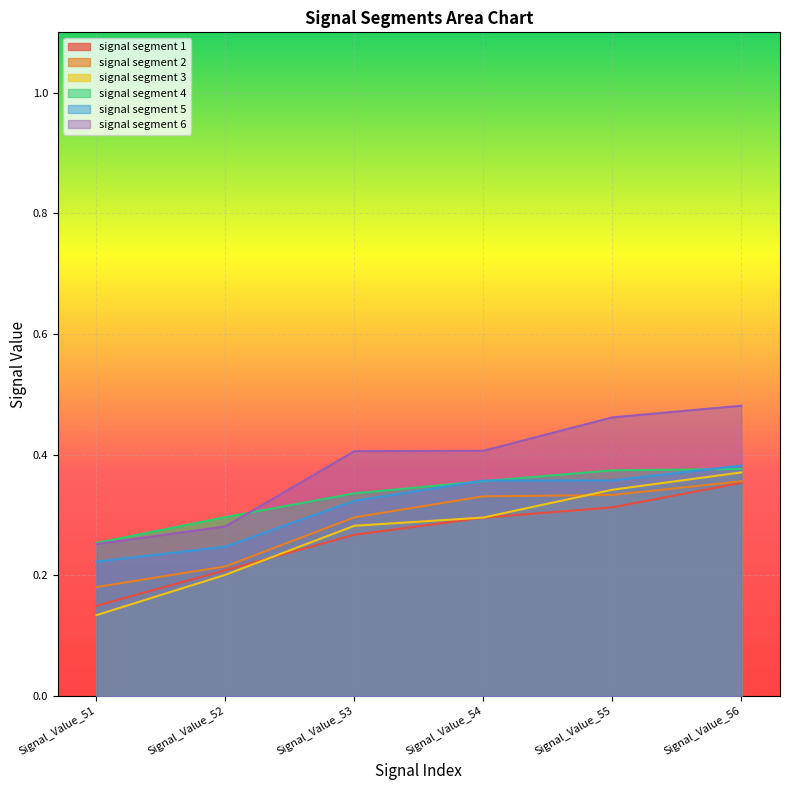

Reading right to left, transcribe all the data shown in this chart.

signal segment 1: 0.4	0.3	0.3	0.3	0.2	0.1
signal segment 2: 0.4	0.3	0.3	0.3	0.2	0.2
signal segment 3: 0.4	0.3	0.3	0.3	0.2	0.1
signal segment 4: 0.4	0.4	0.4	0.3	0.3	0.3
signal segment 5: 0.4	0.4	0.4	0.3	0.2	0.2
signal segment 6: 0.5	0.5	0.4	0.4	0.3	0.3